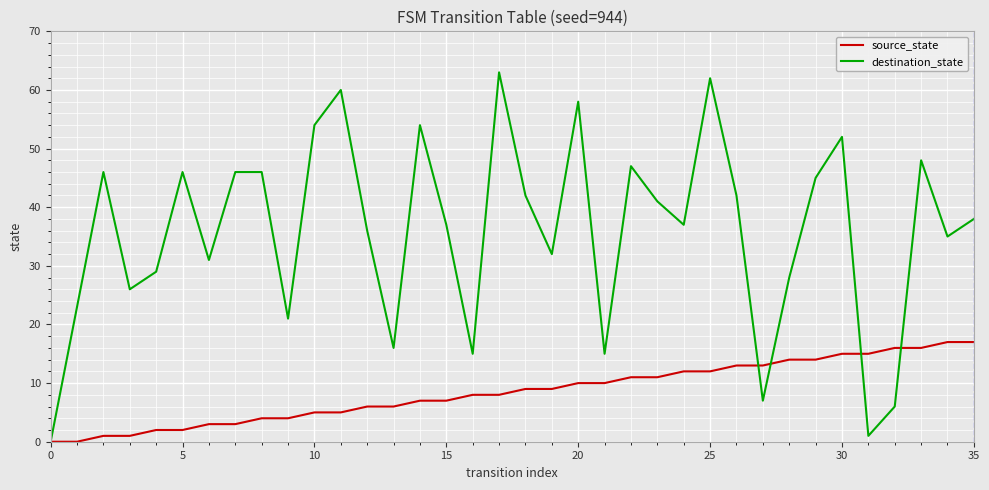

List the series in order of their peak value, highest first.

destination_state, source_state